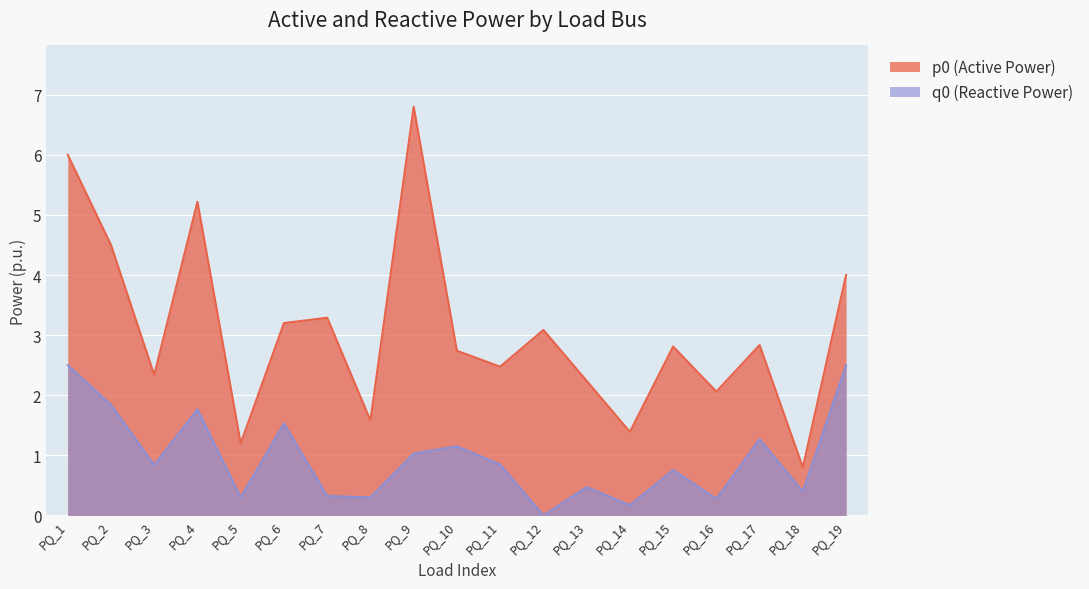

At which category does the chart reach its minimum across all series?

PQ_18